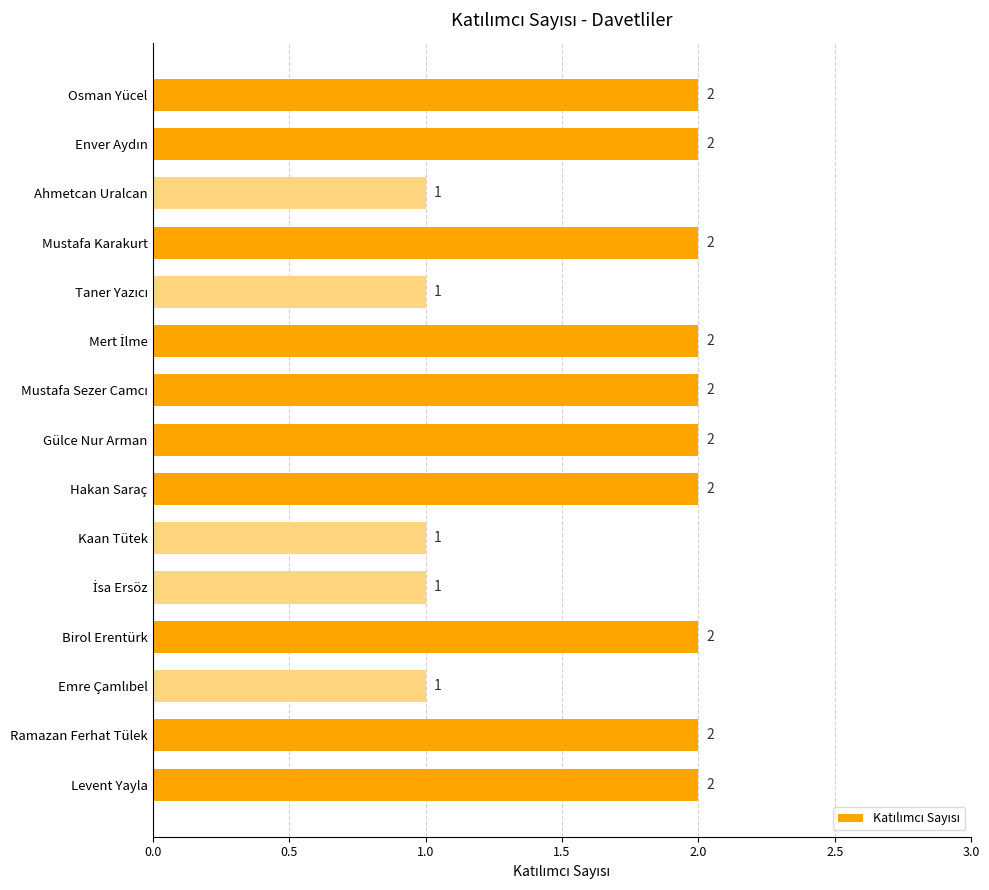

Reading top to bottom, extract all data points from this chart.

2	2	1	2	1	2	2	2	2	1	1	2	1	2	2